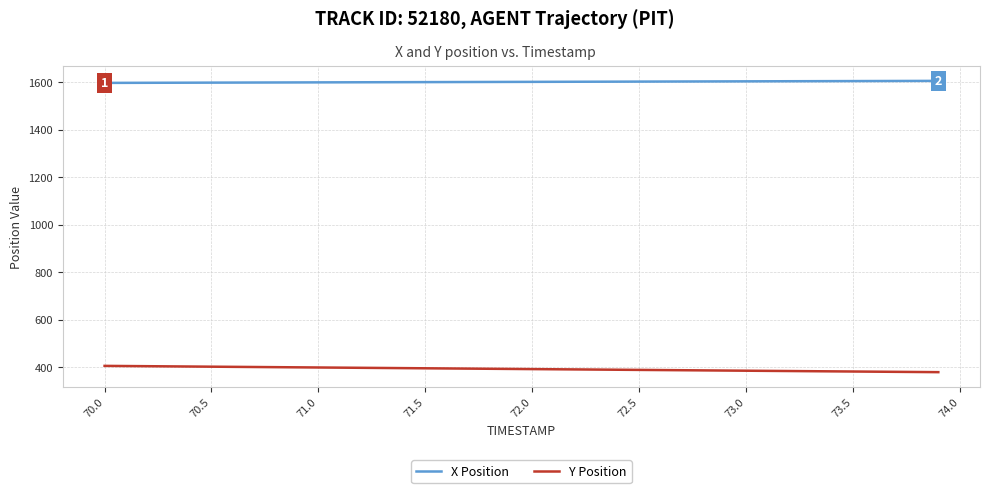

Which series has the largest total across all categories?

X Position